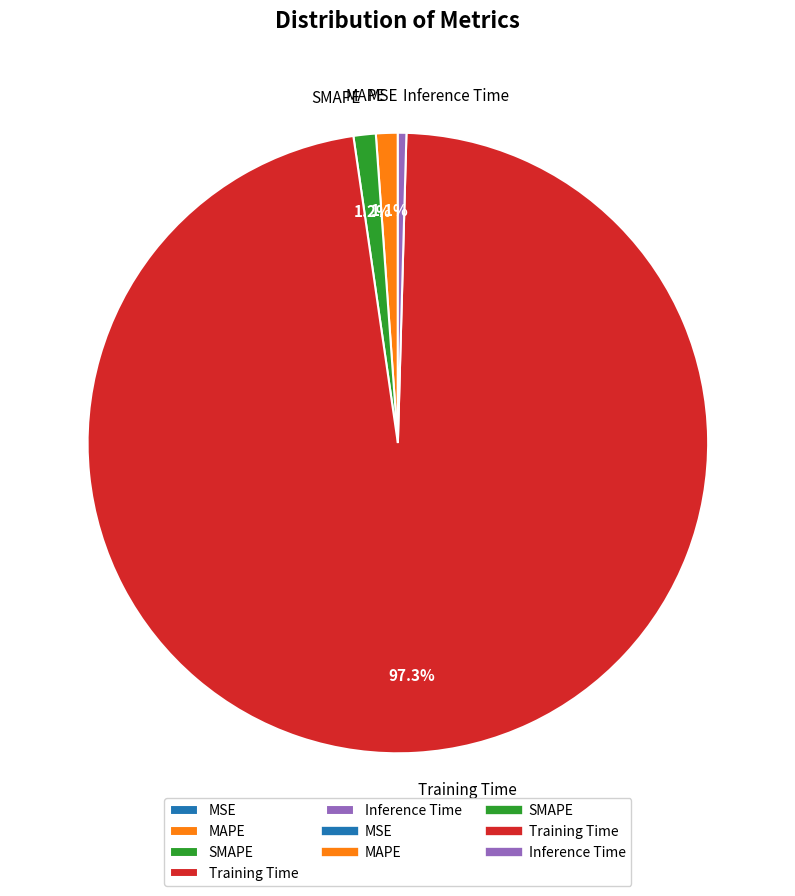

To the nearest percent, what is the difference between the largest and smallest slice percentages?

97%